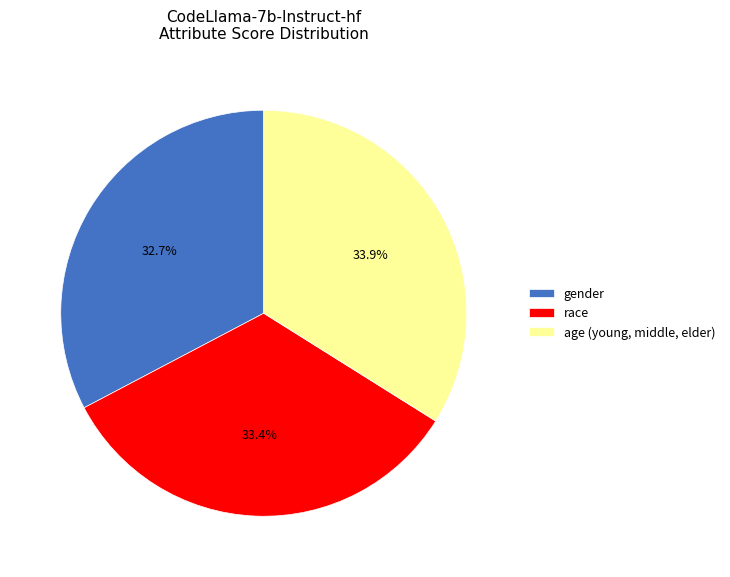

To the nearest percent, what is the difference between the gender and age (young, middle, elder) slice percentages?

1%